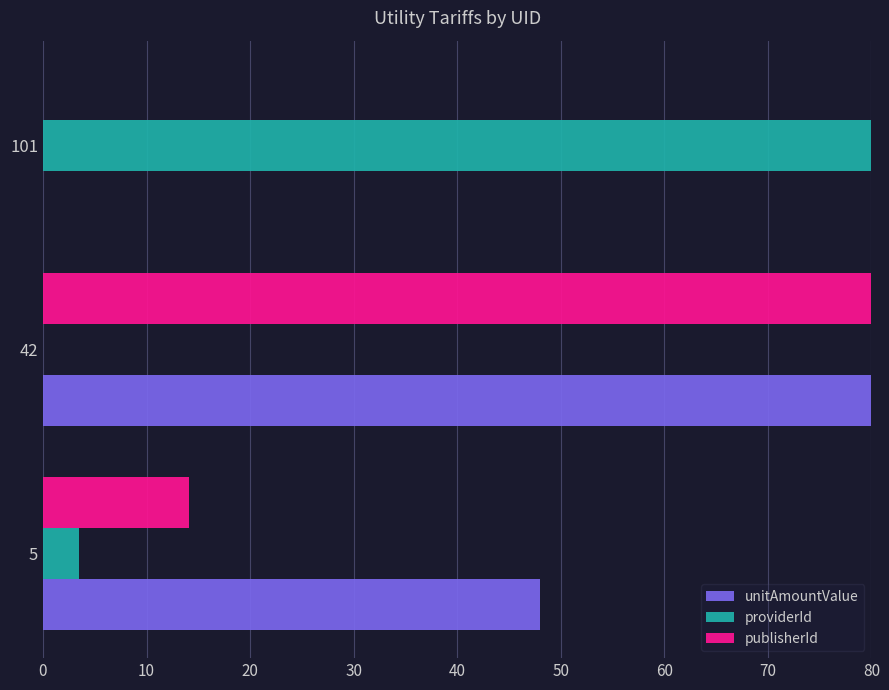

Which series changed the most between 5 and 101?

providerId